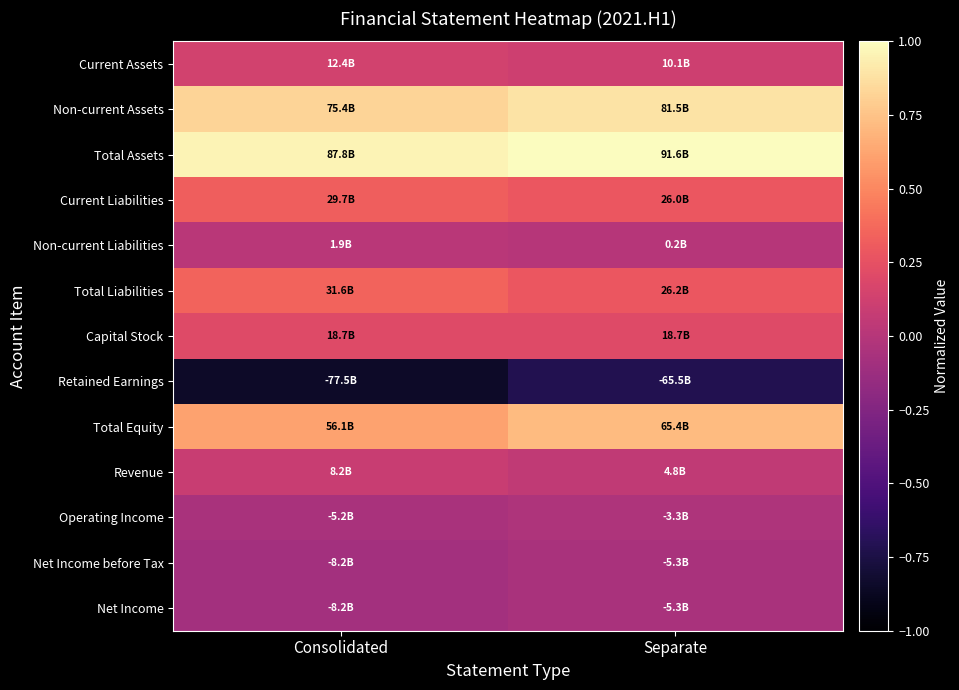

At how many categories does at least one series exceed 0?

2